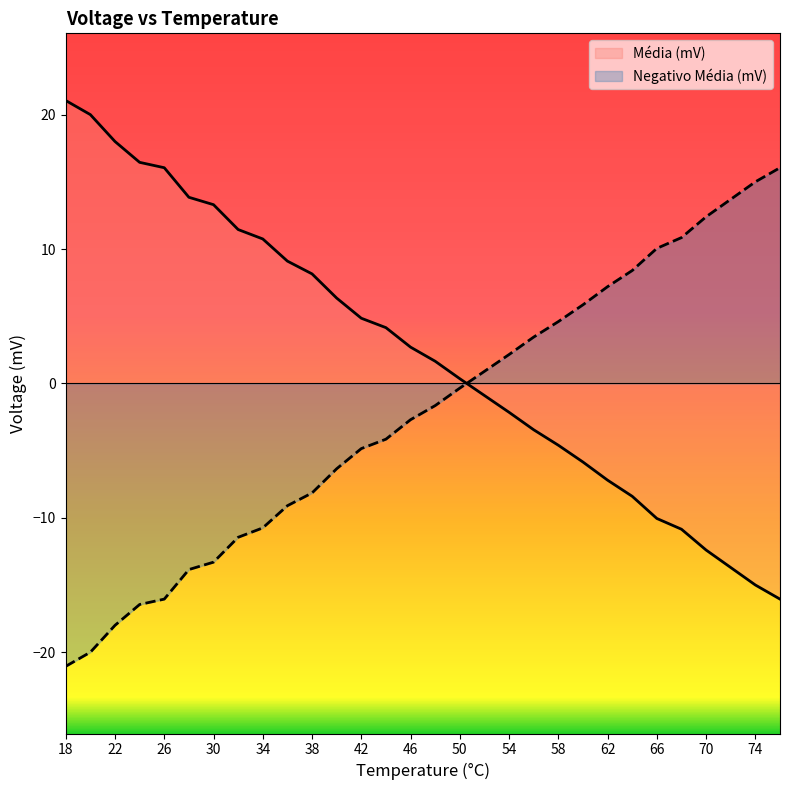

Which series changed the most between 28 and 34?

Média (mV)